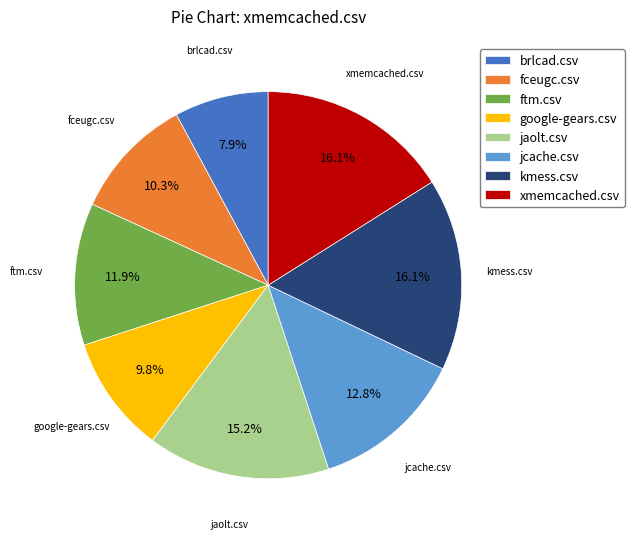

True or false: xmemcached.csv accounts for 16% of the total.

True